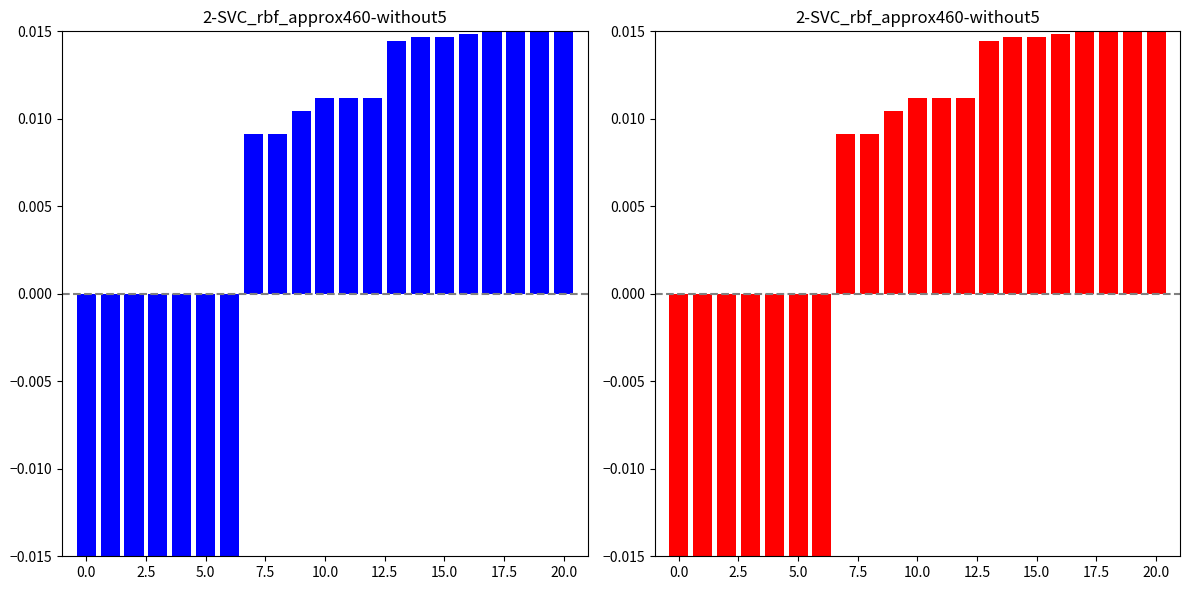

How many series are shown in this chart?

1